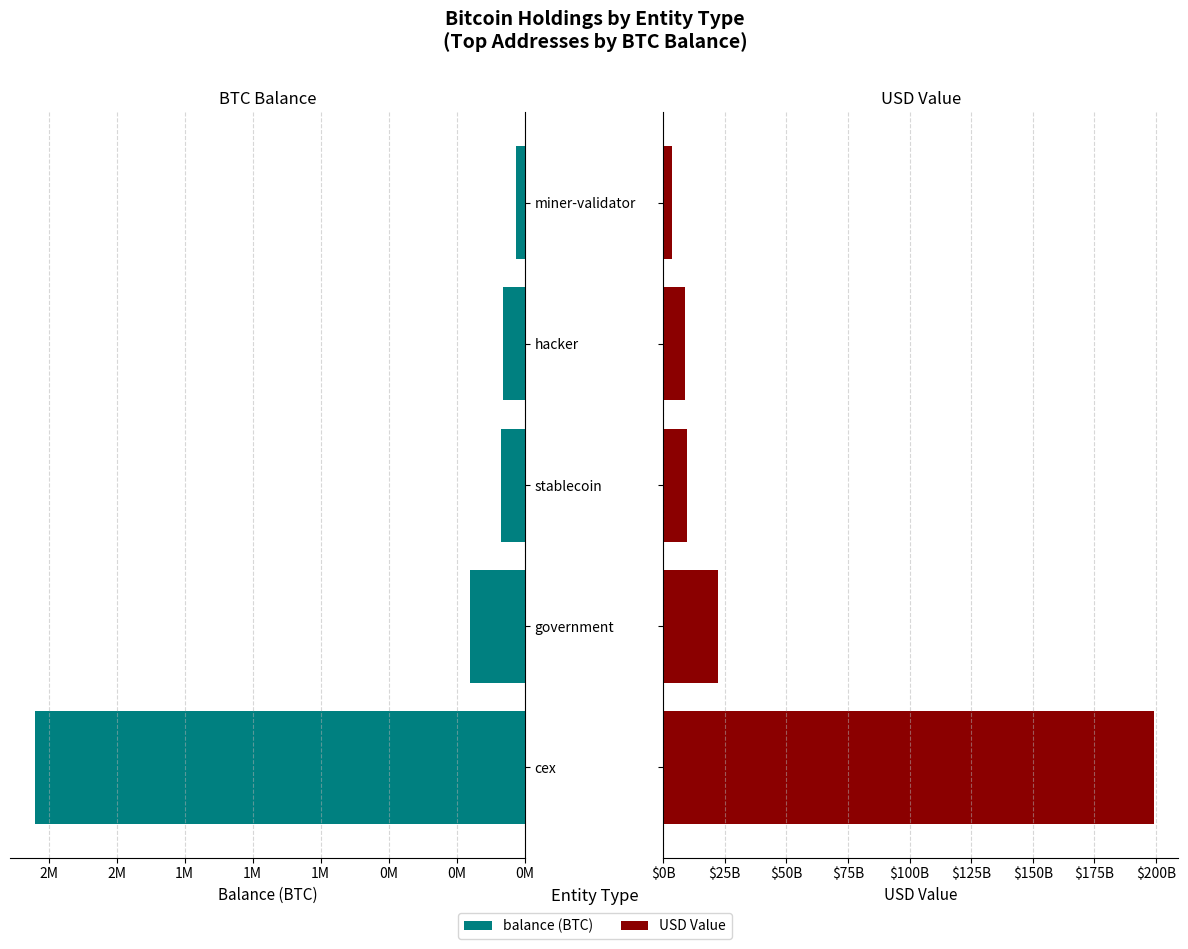

The value of USD Value at miner-validator is 3495646577.6. True or false?

True